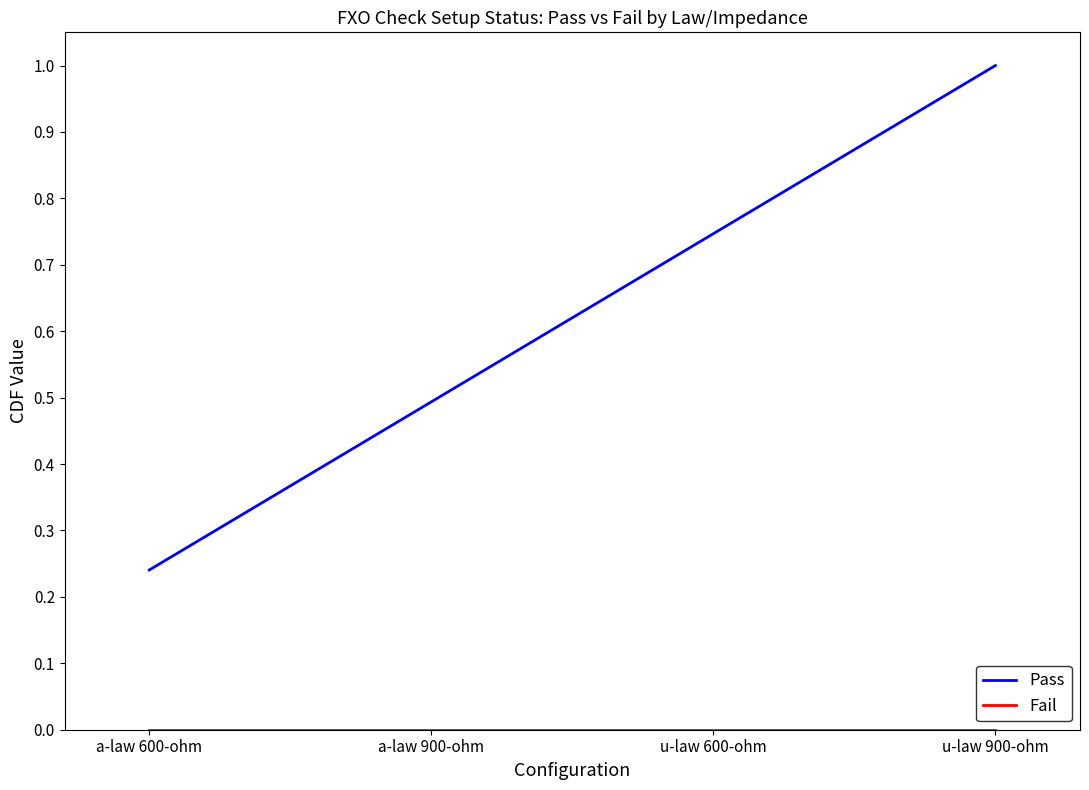

Which series has the widest spread of values?

Pass